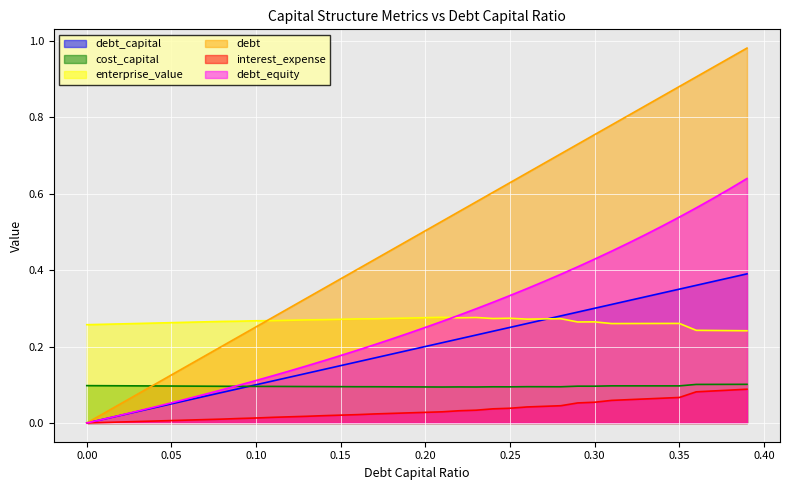

Reading left to right, transcribe all the data shown in this chart.

debt_capital: 0.0	0.0	0.0	0.0	0.0	0.1	0.1	0.1	0.1	0.1	0.1	0.1	0.1	0.1	0.1	0.1	0.2	0.2	0.2	0.2	0.2	0.2	0.2	0.2	0.2	0.2	0.3	0.3	0.3	0.3	0.3	0.3	0.3	0.3	0.3	0.3	0.4	0.4	0.4	0.4
cost_capital: 0.1	0.1	0.1	0.1	0.1	0.1	0.1	0.1	0.1	0.1	0.1	0.1	0.1	0.1	0.1	0.1	0.1	0.1	0.1	0.1	0.1	0.1	0.1	0.1	0.1	0.1	0.1	0.1	0.1	0.1	0.1	0.1	0.1	0.1	0.1	0.1	0.1	0.1	0.1	0.1
enterprise_value: 0.3	0.3	0.3	0.3	0.3	0.3	0.3	0.3	0.3	0.3	0.3	0.3	0.3	0.3	0.3	0.3	0.3	0.3	0.3	0.3	0.3	0.3	0.3	0.3	0.3	0.3	0.3	0.3	0.3	0.3	0.3	0.3	0.3	0.3	0.3	0.3	0.2	0.2	0.2	0.2
debt: 0.0	0.0	0.1	0.1	0.1	0.1	0.2	0.2	0.2	0.2	0.3	0.3	0.3	0.3	0.4	0.4	0.4	0.4	0.5	0.5	0.5	0.5	0.6	0.6	0.6	0.6	0.7	0.7	0.7	0.7	0.8	0.8	0.8	0.8	0.9	0.9	0.9	0.9	1.0	1.0
interest_expense: 0.0	0.0	0.0	0.0	0.0	0.0	0.0	0.0	0.0	0.0	0.0	0.0	0.0	0.0	0.0	0.0	0.0	0.0	0.0	0.0	0.0	0.0	0.0	0.0	0.0	0.0	0.0	0.0	0.0	0.1	0.1	0.1	0.1	0.1	0.1	0.1	0.1	0.1	0.1	0.1
debt_equity: 0.0	0.0	0.0	0.0	0.0	0.1	0.1	0.1	0.1	0.1	0.1	0.1	0.1	0.1	0.2	0.2	0.2	0.2	0.2	0.2	0.2	0.3	0.3	0.3	0.3	0.3	0.4	0.4	0.4	0.4	0.4	0.4	0.5	0.5	0.5	0.5	0.6	0.6	0.6	0.6